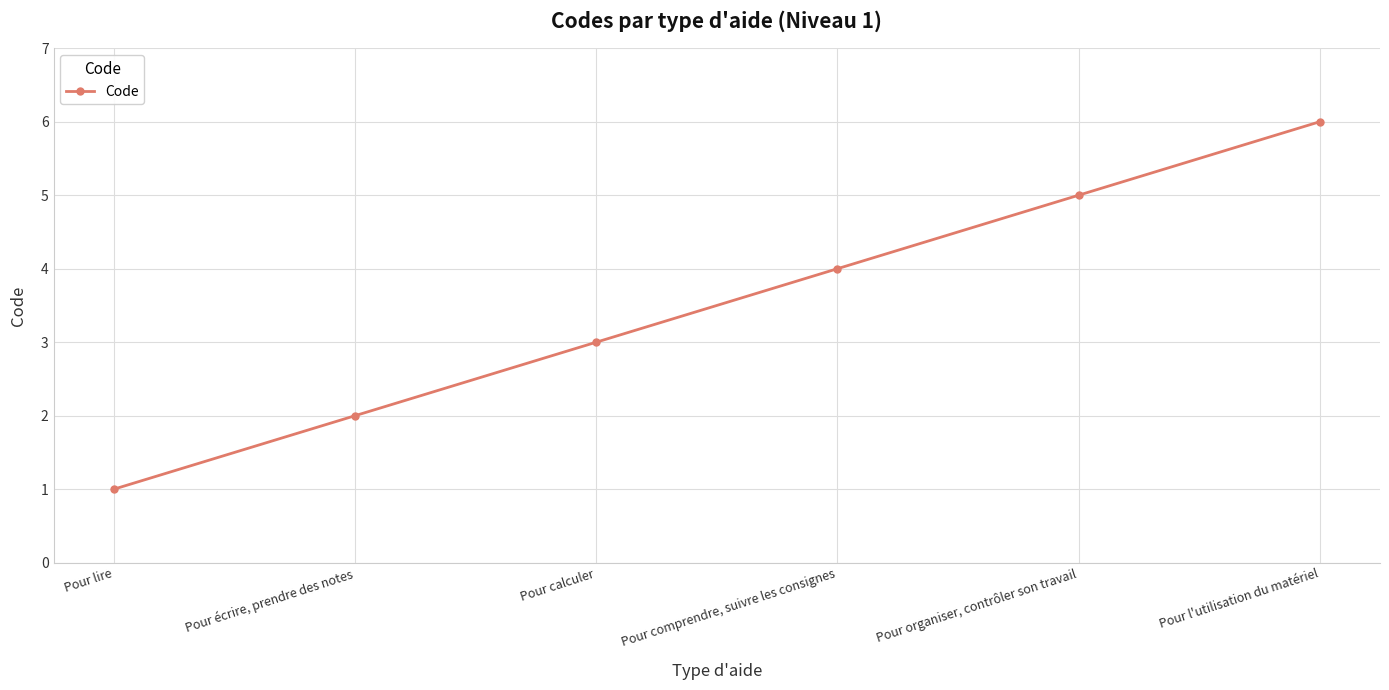

Is this an area chart (filled region under the line)?

No